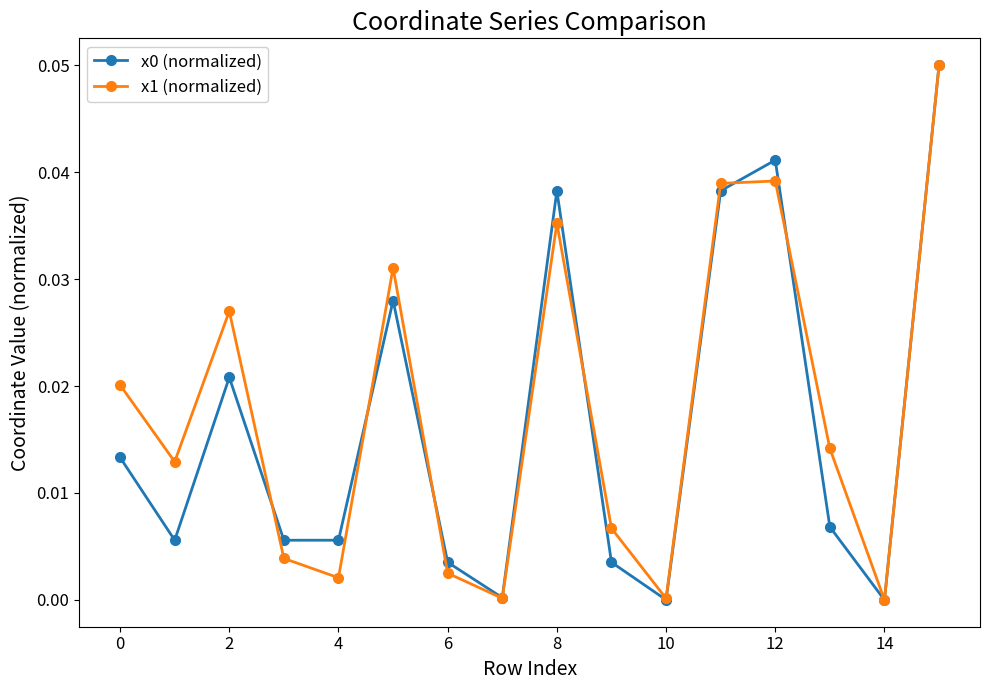

In x1 (normalized), how many points are higher than both neighbors (excluding endpoints)?

4